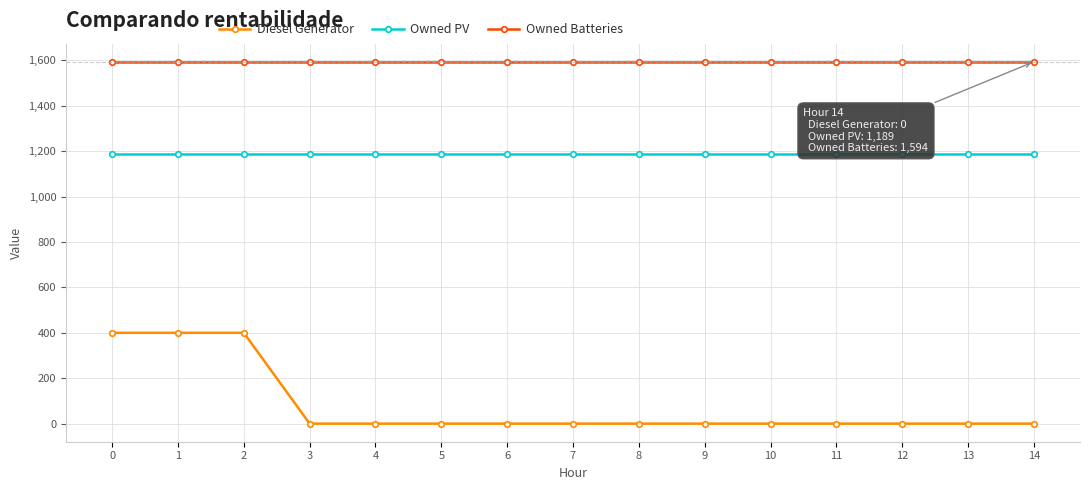

Reading left to right, list all the values displayed in this chart.

Diesel Generator: 400	400	400	0	0	0	0	0	0	0	0	0	0	0	0
Owned PV: 1189	1189	1189	1189	1189	1189	1189	1189	1189	1189	1189	1189	1189	1189	1189
Owned Batteries: 1594	1594	1594	1594	1594	1594	1594	1594	1594	1594	1594	1594	1594	1594	1594